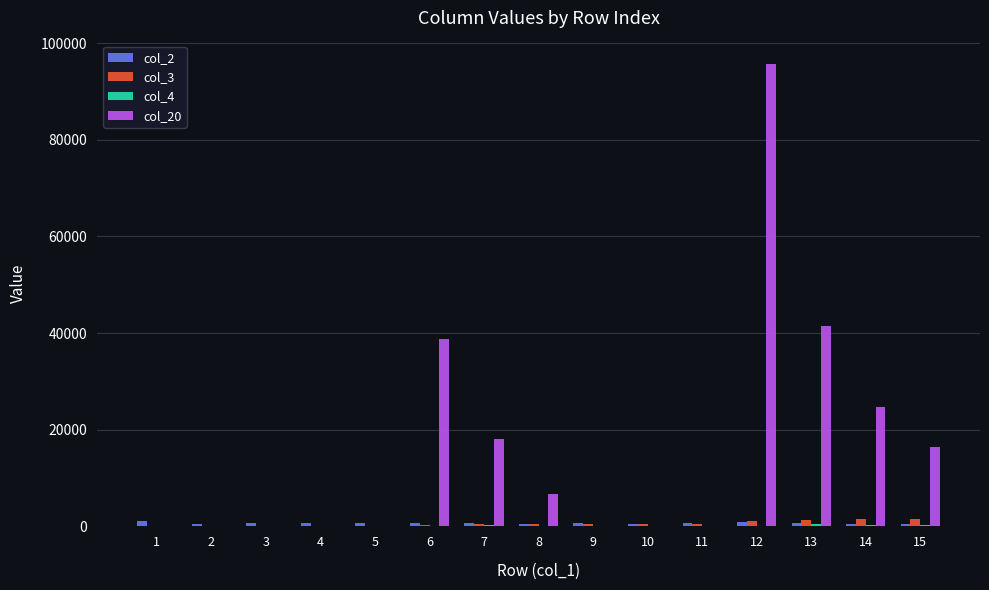

What is the sum of all col_20 values?

241500